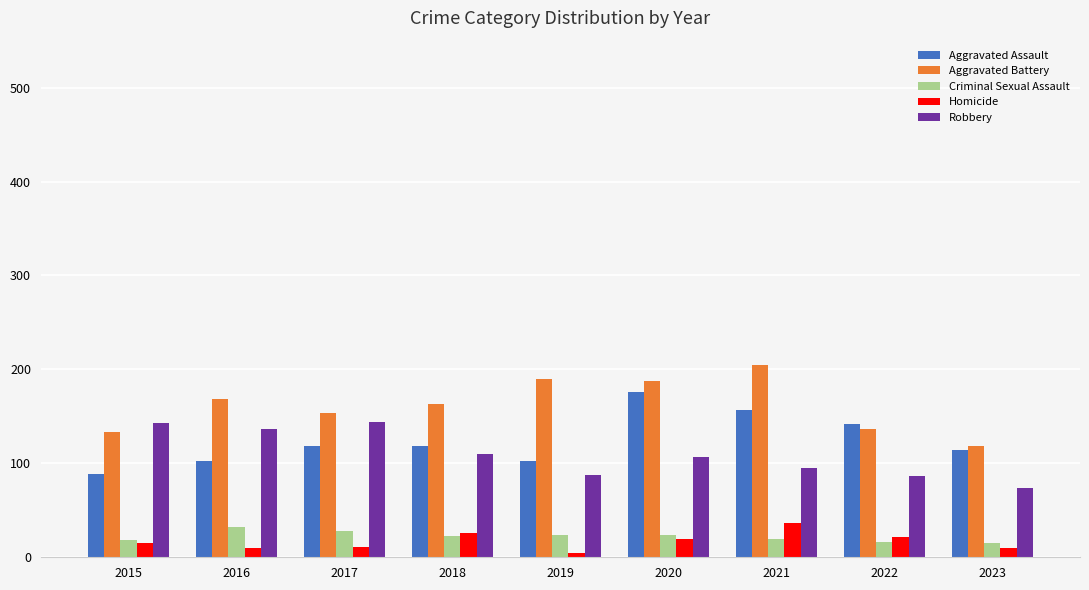

Does the chart contain stacked bars?

No